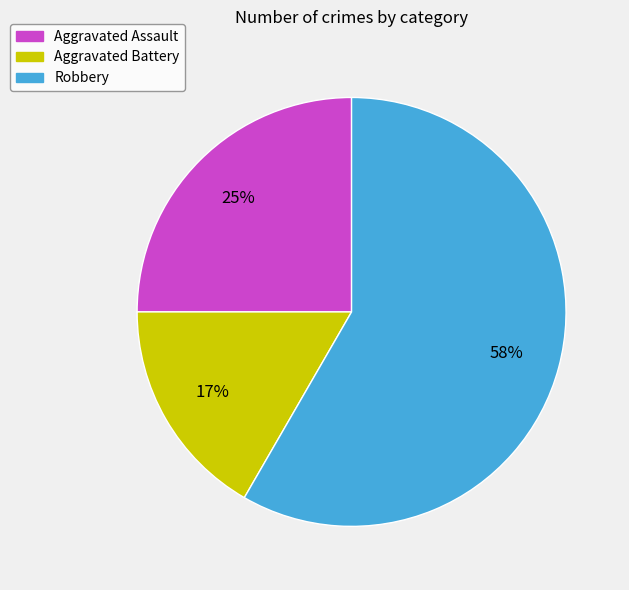

To the nearest percent, what is the average slice percentage?

33%